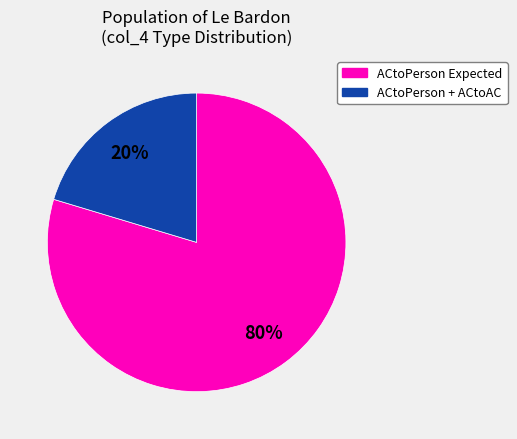

Does any single category account for the majority?

Yes